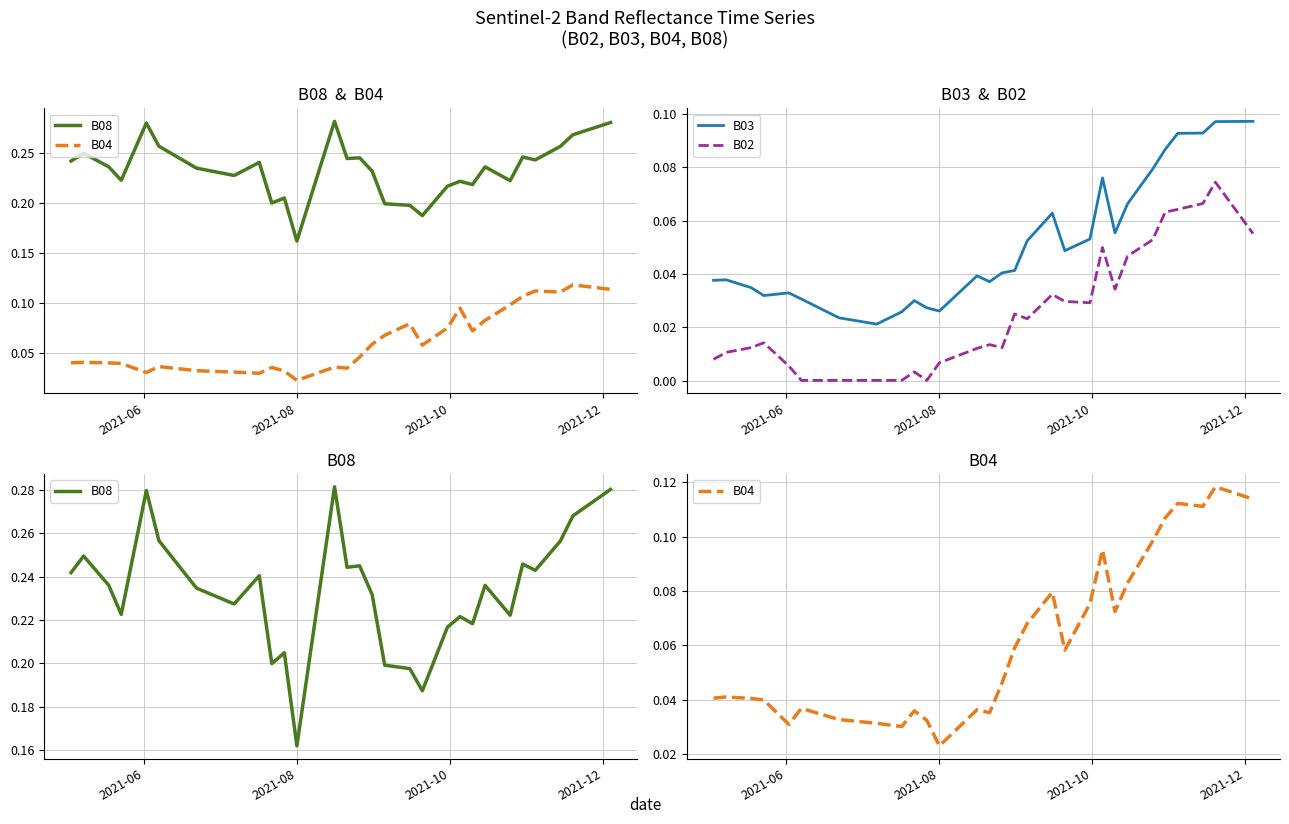

True or false: B02 and B03 cross at least once.

False